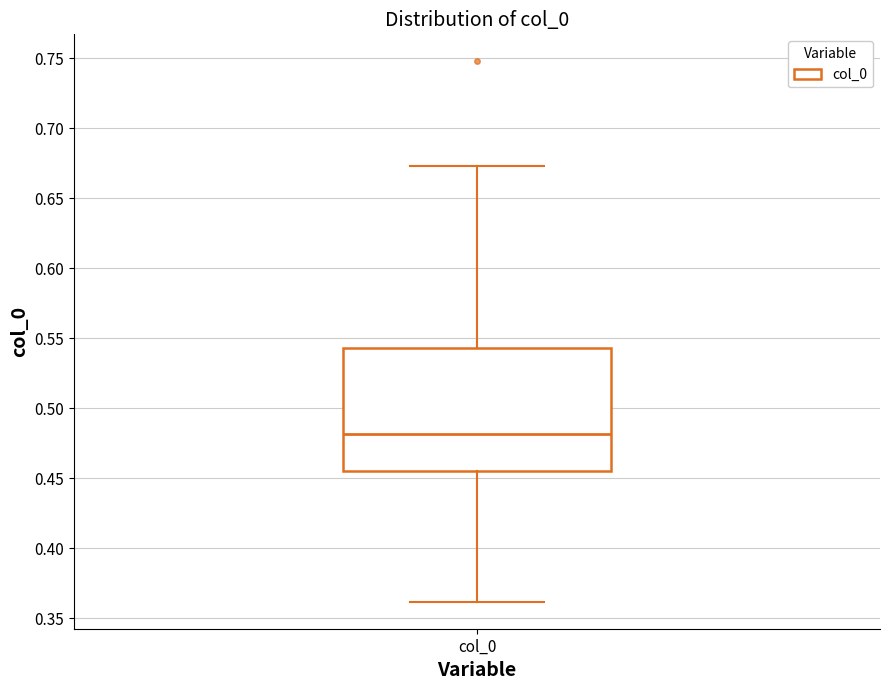

Where does the median line of the box for col_0 sit on the y-axis? The values are not printed on the chart, so give them approximately, as read against the axis.

0.480